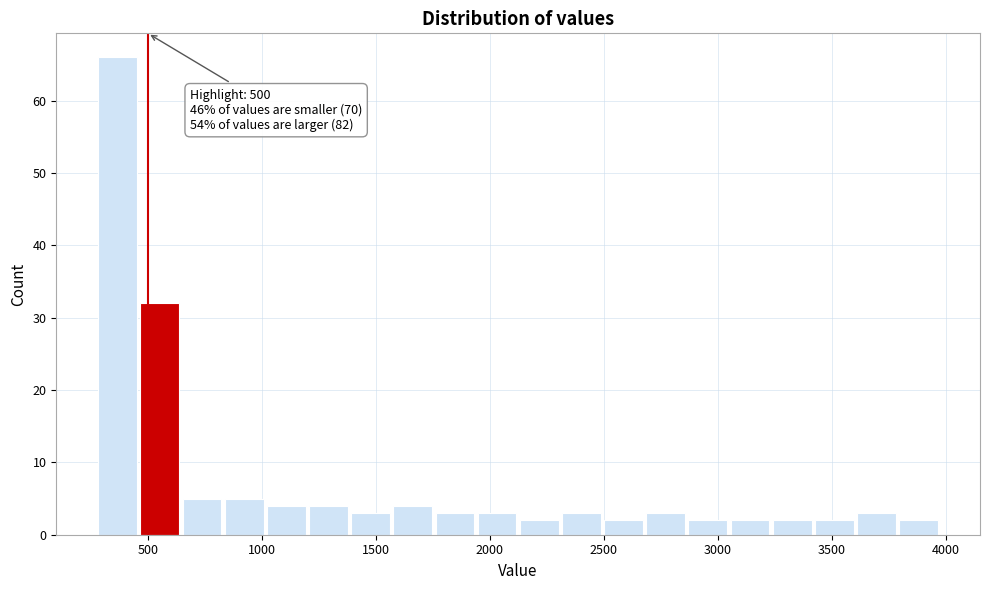

Around what value on the x-axis is the tallest bar? Give the approximate position of its centre, as read against the axis.

350